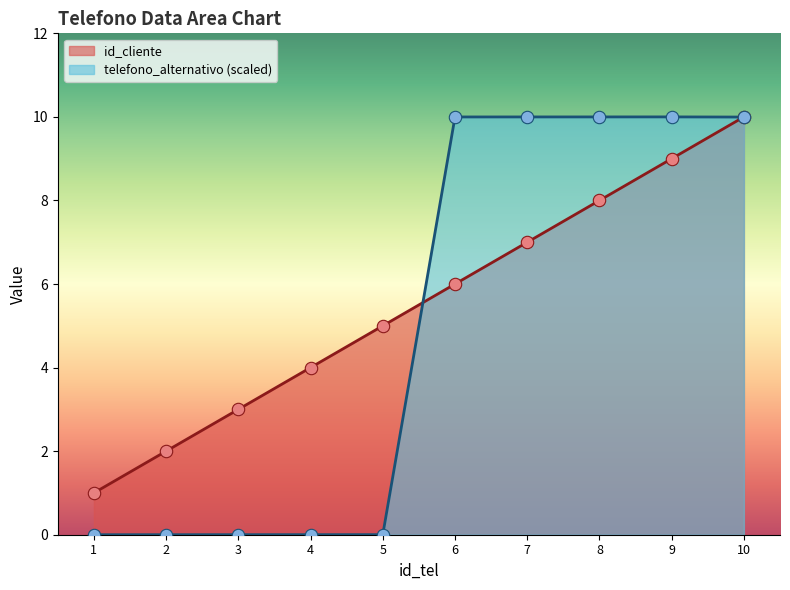

Which series reaches the maximum Y coordinate?

id_cliente